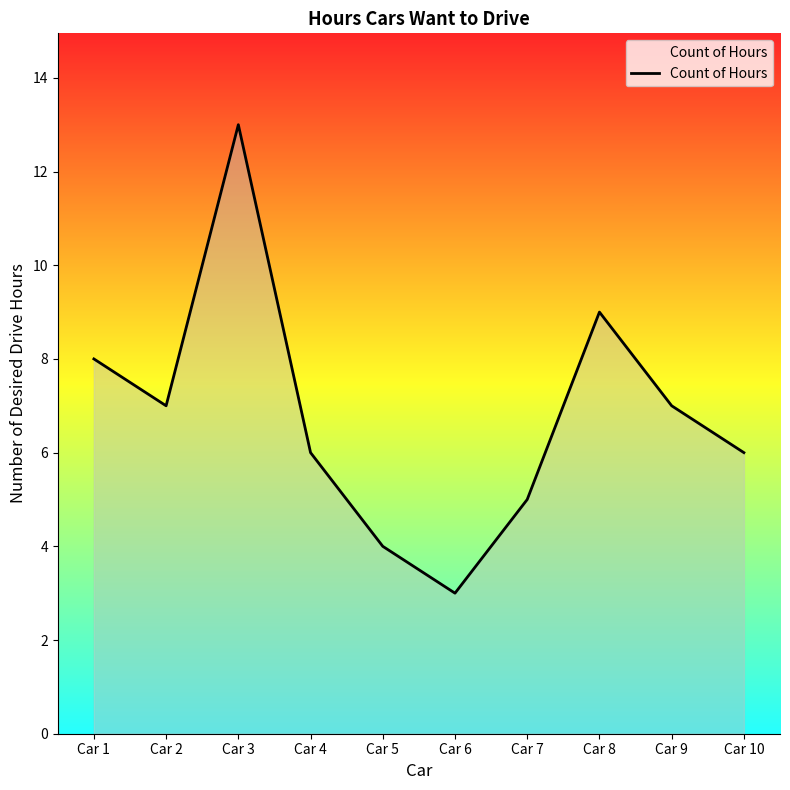

Where is the first local minimum?

Car 2